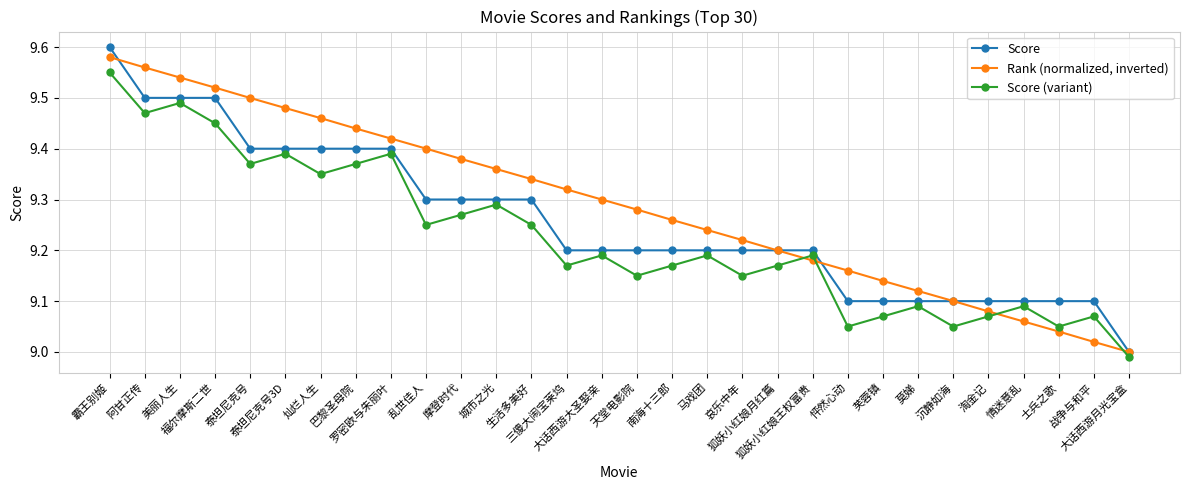

Where is Score (variant) nearest to the value 9?

大话西游月光宝盒